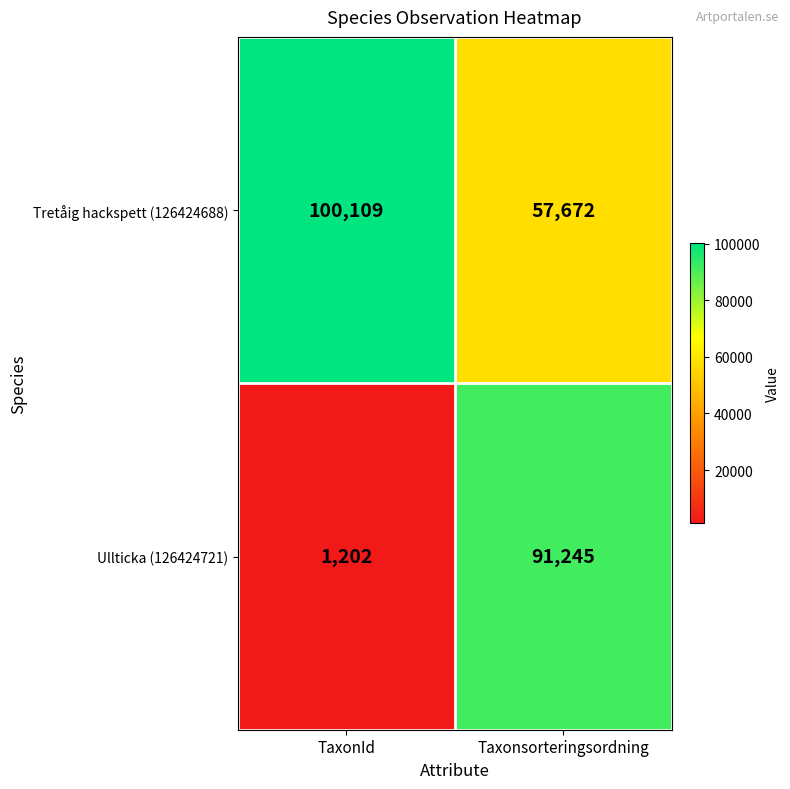

Read the Tretåig hackspett (126424688) value at Taxonsorteringsordning.

57672